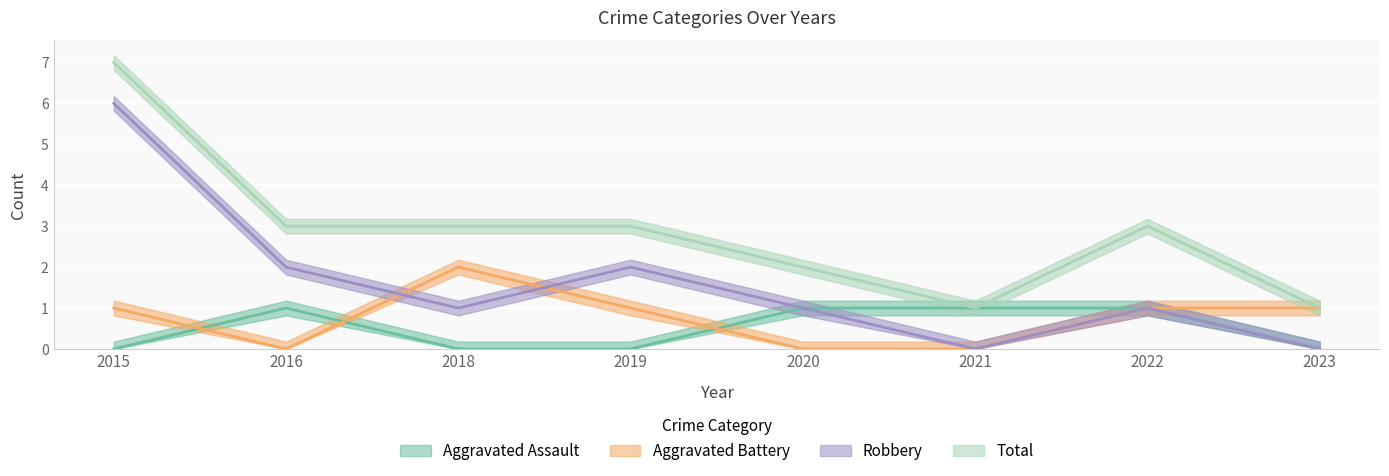

How many lines are shown in the chart?

4